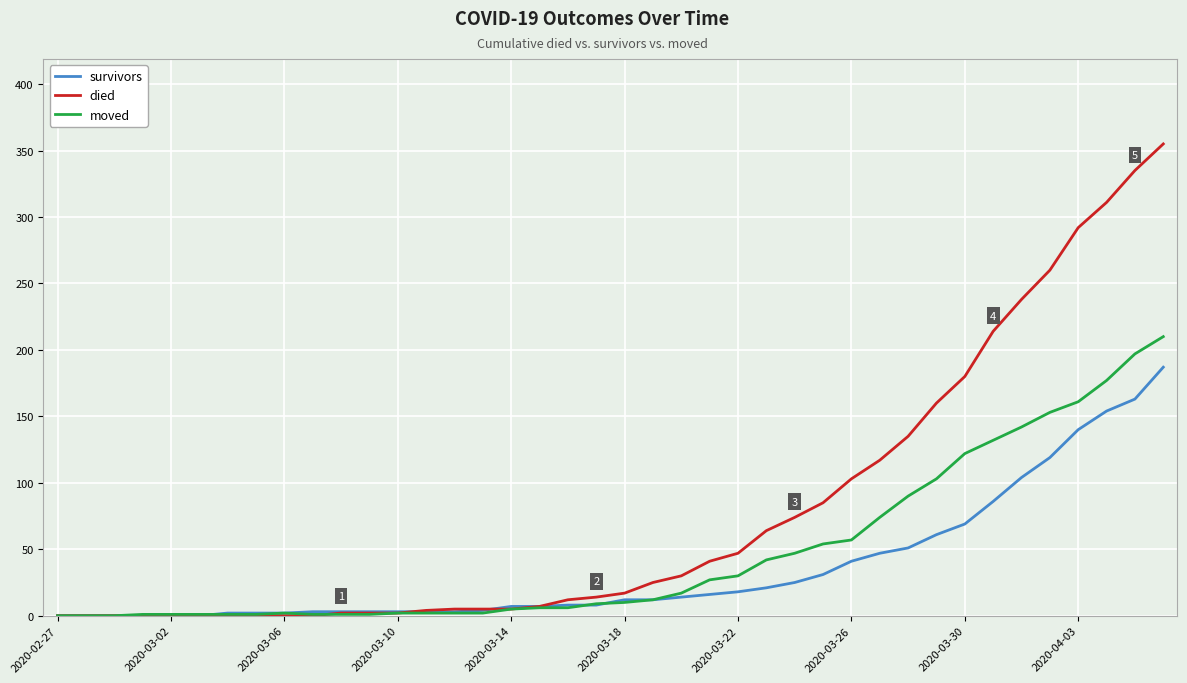

After their last crossing, which series has the higher values: died or moved?

died